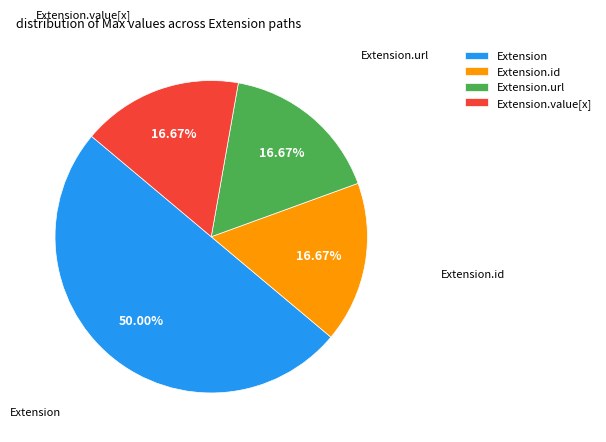

How many segments does this pie chart have?

4